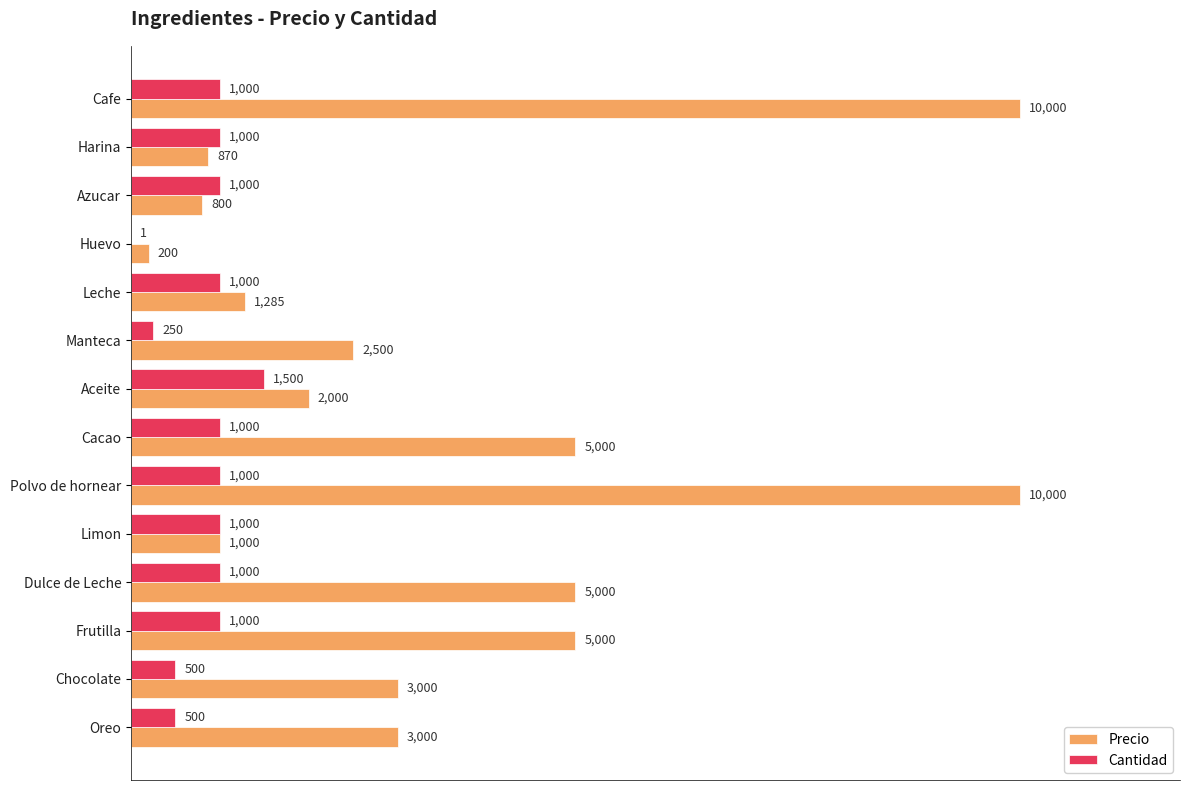

Is it true that Cantidad equals 1000 at Frutilla?

True